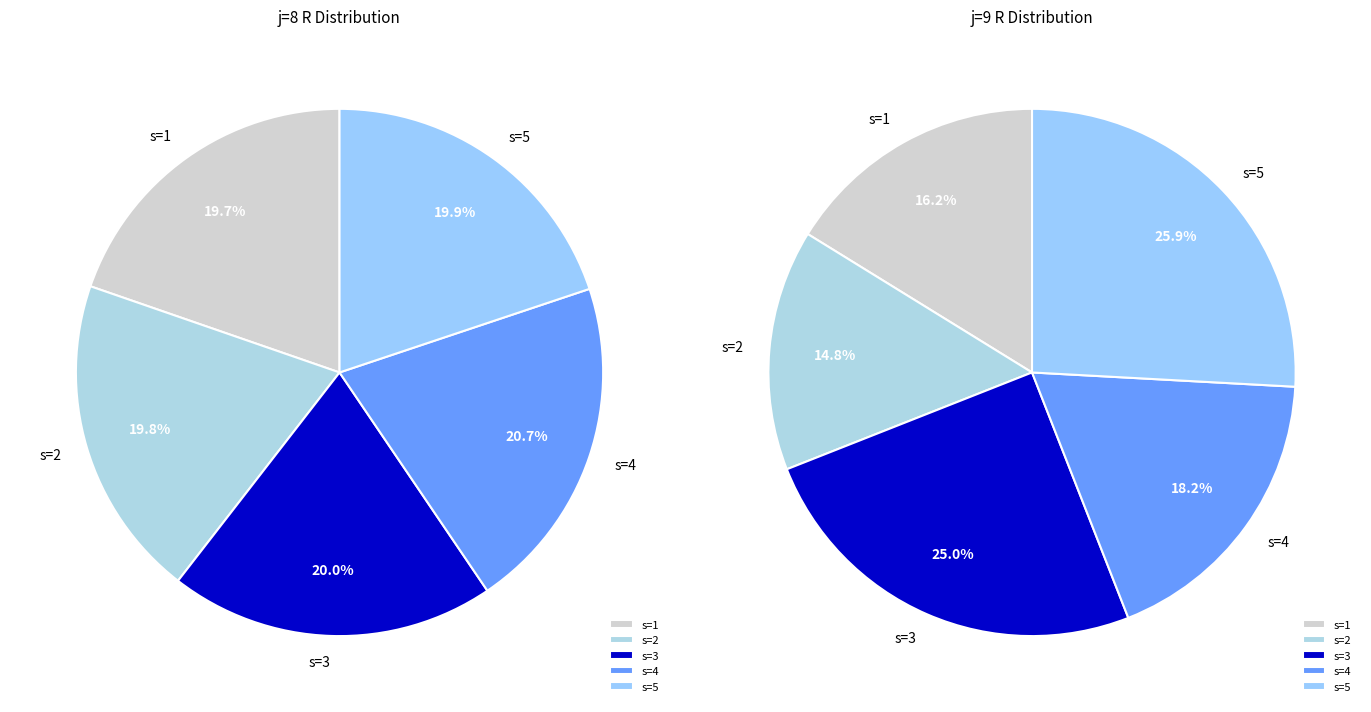

Which has a higher value, s=2 or s=3?

s=3